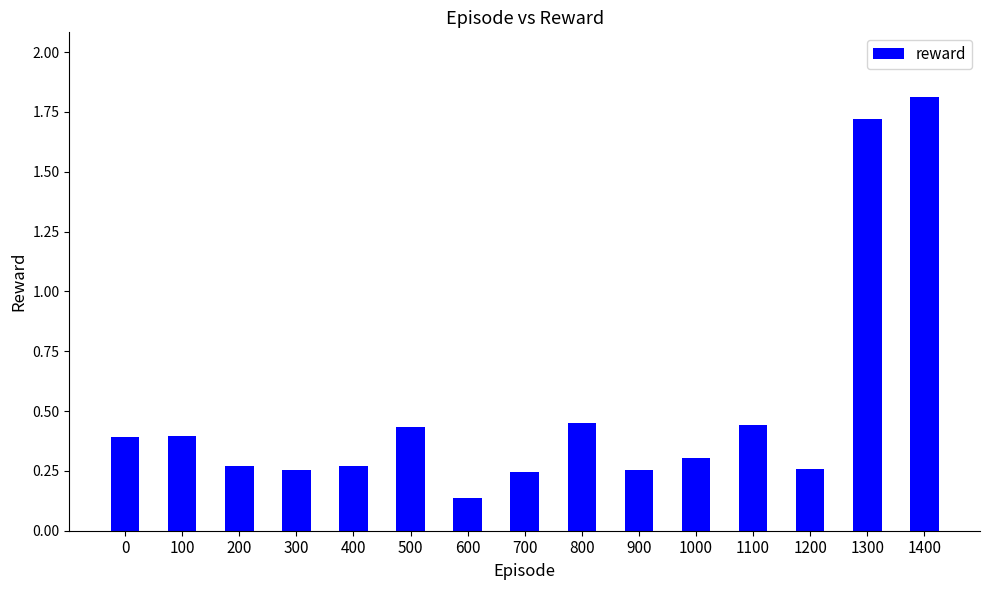

Which label corresponds to the largest value in the chart?

1400